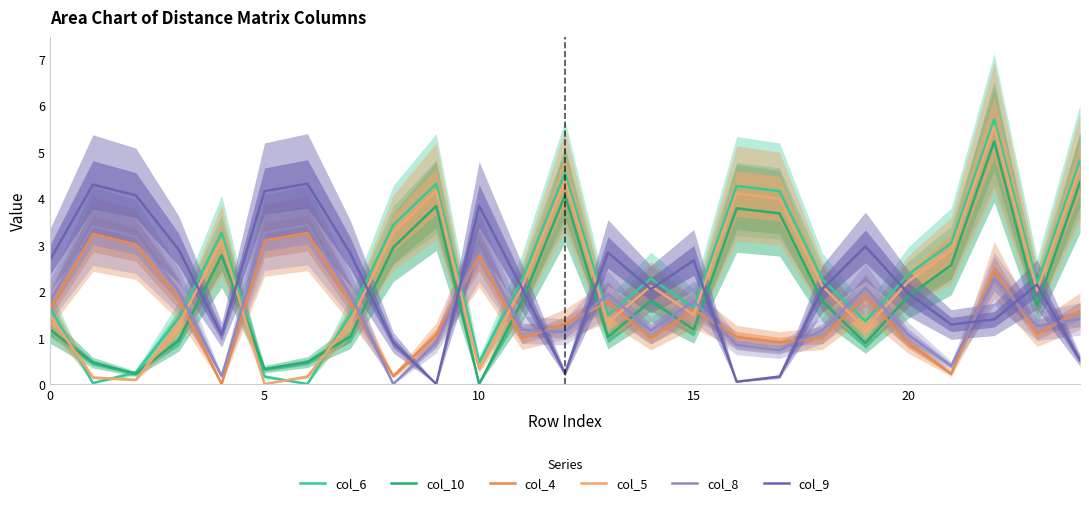

What are all the series names shown in the legend?

col_6, col_10, col_4, col_5, col_8, col_9